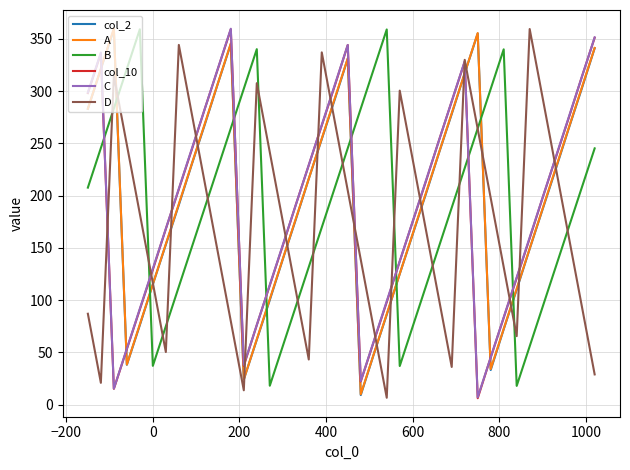

How many lines are shown in the chart?

6